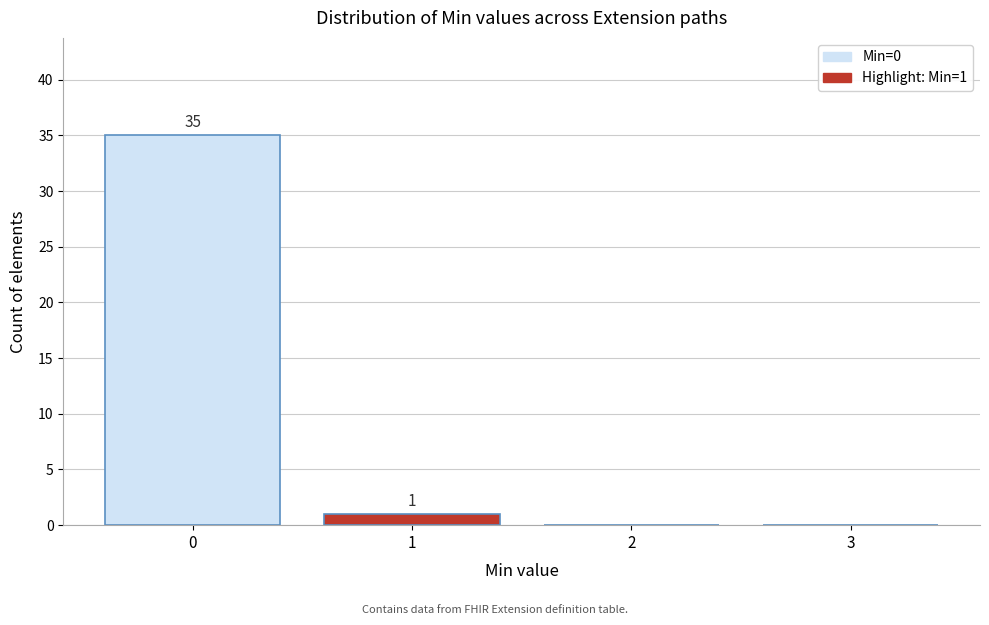

Reading left to right, transcribe all the data shown in this chart.

0=35	1=1	2=0	3=0